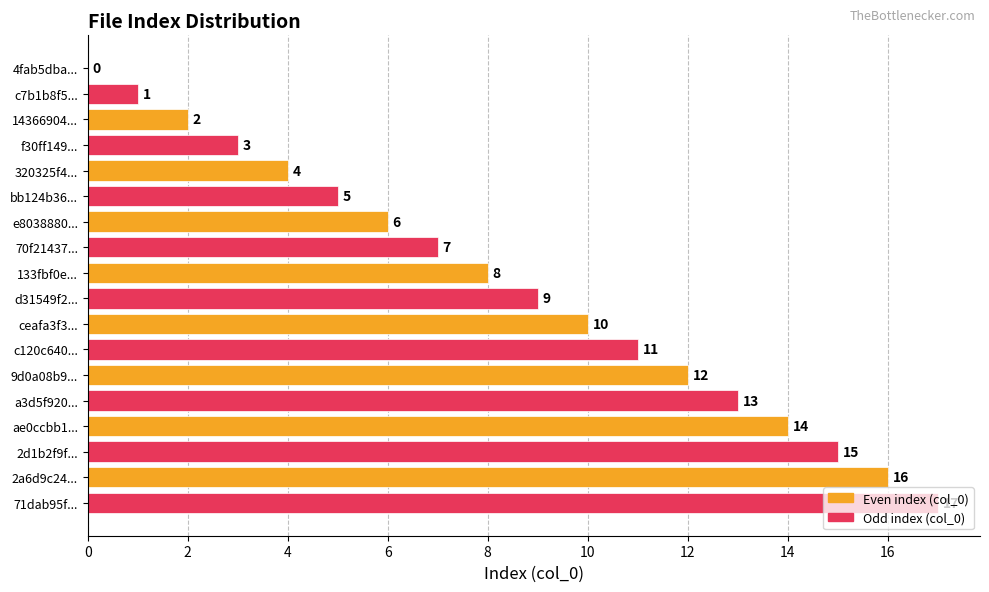

What is the change in value from 4fab5dba... to d31549f2...?

+9